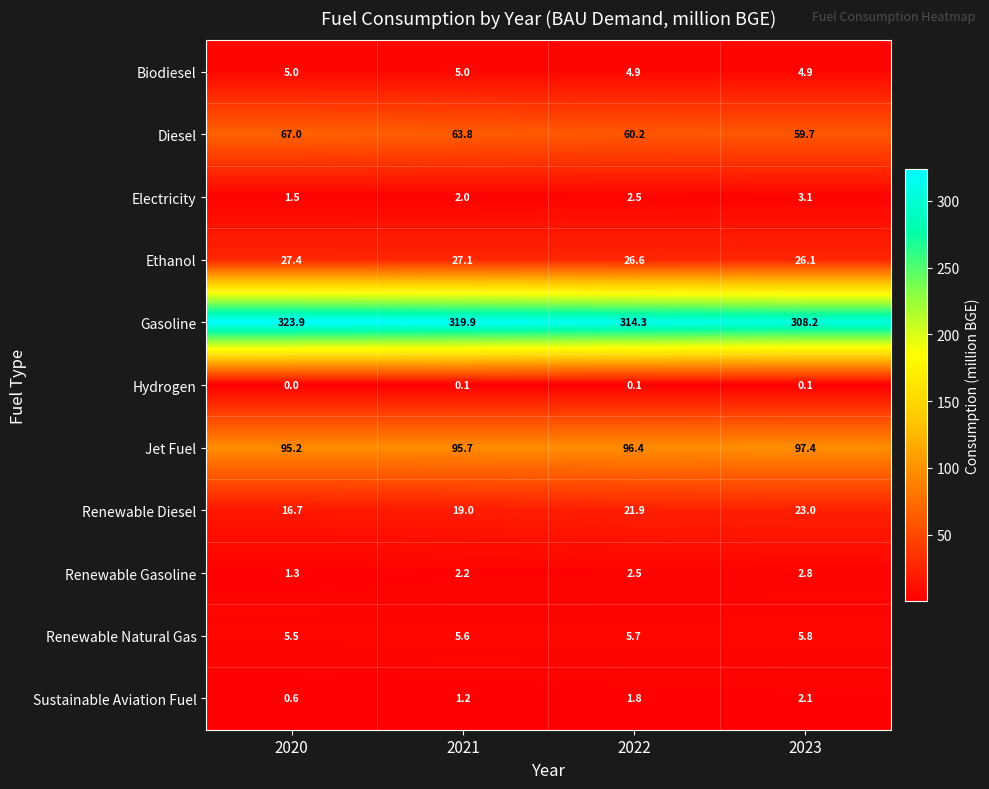

At 2023, list the series in order from largest to smallest.

Gasoline, Jet Fuel, Diesel, Ethanol, Renewable Diesel, Renewable Natural Gas, Biodiesel, Electricity, Renewable Gasoline, Sustainable Aviation Fuel, Hydrogen